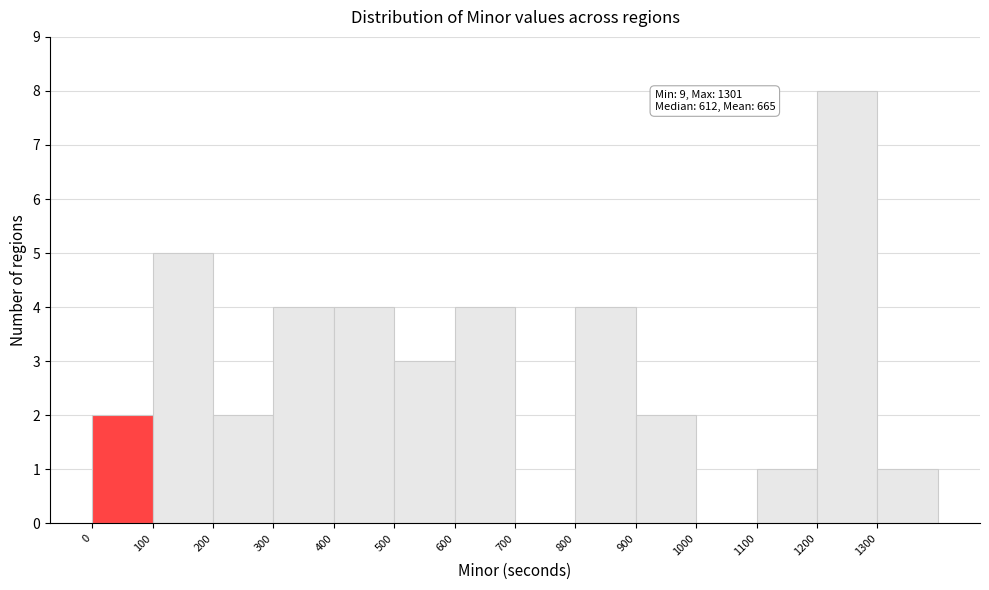

Over which range of the x-axis is the bar tallest?

1200 to 1300